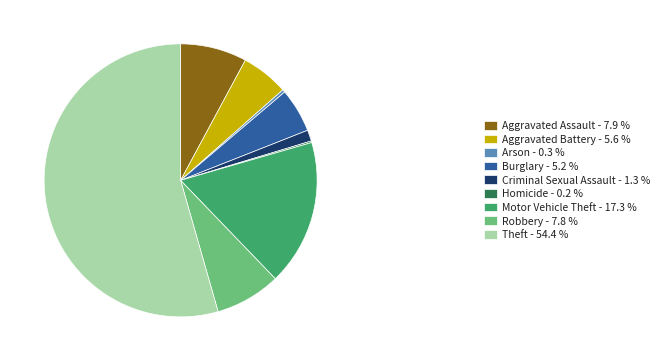

What is the majority slice?

Theft